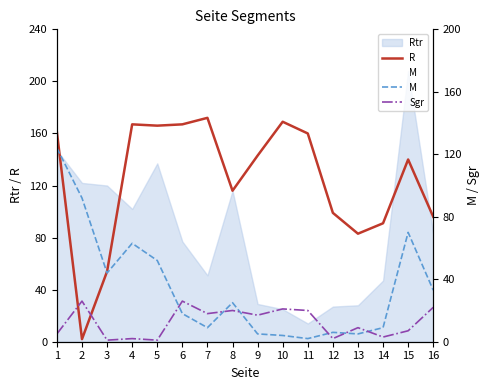

After their last crossing, which series has the higher values: R or Sgr?

R